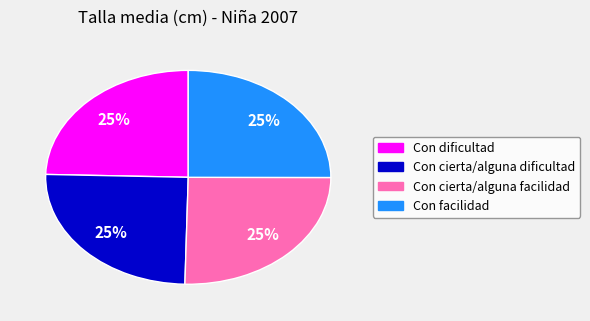

Approximately how many times larger is the value at Con cierta/alguna facilidad compared to Con cierta/alguna dificultad?

1.0